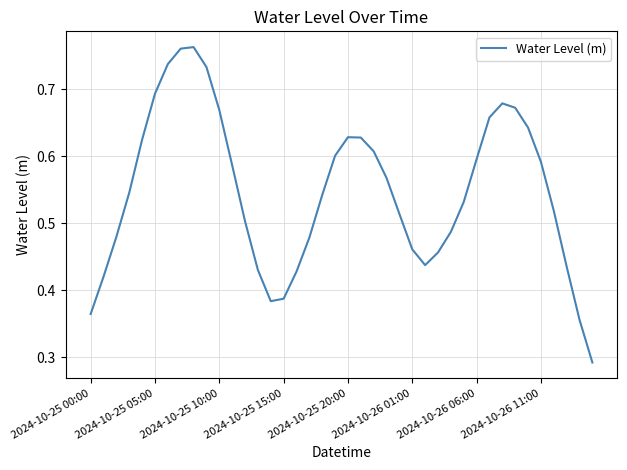

At which category does the data reach its first local peak?

8